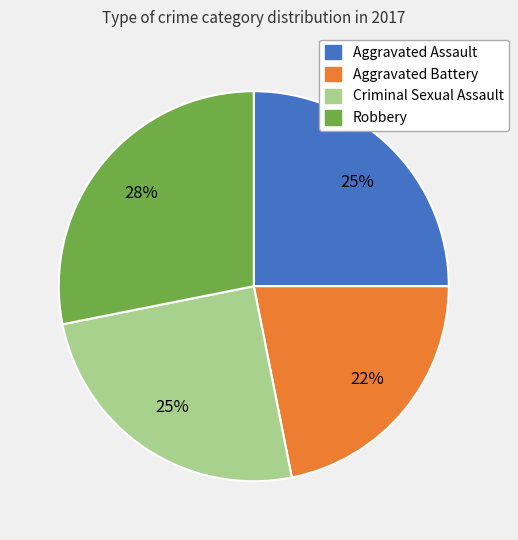

Is it true that Aggravated Assault is 30% of the pie?

False